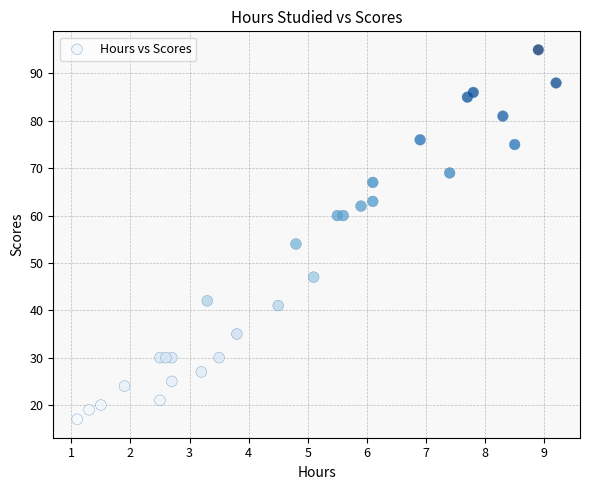

What is the range of Y values (max minus min)?

78